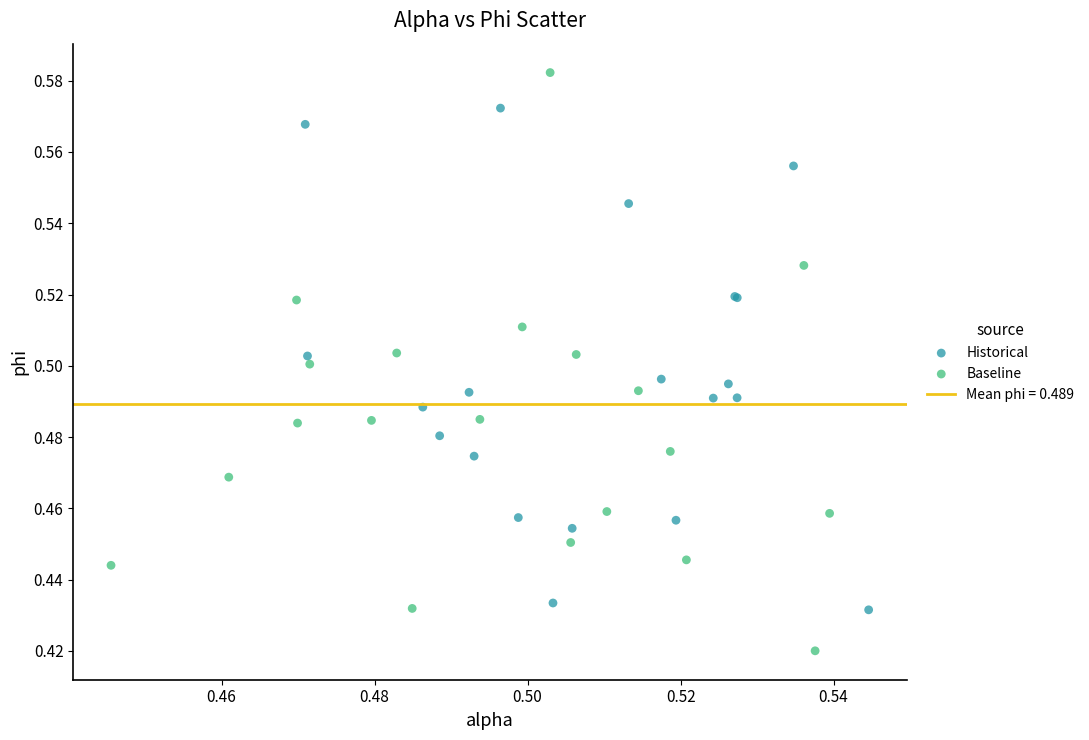

Which series contains the highest Y value?

Baseline